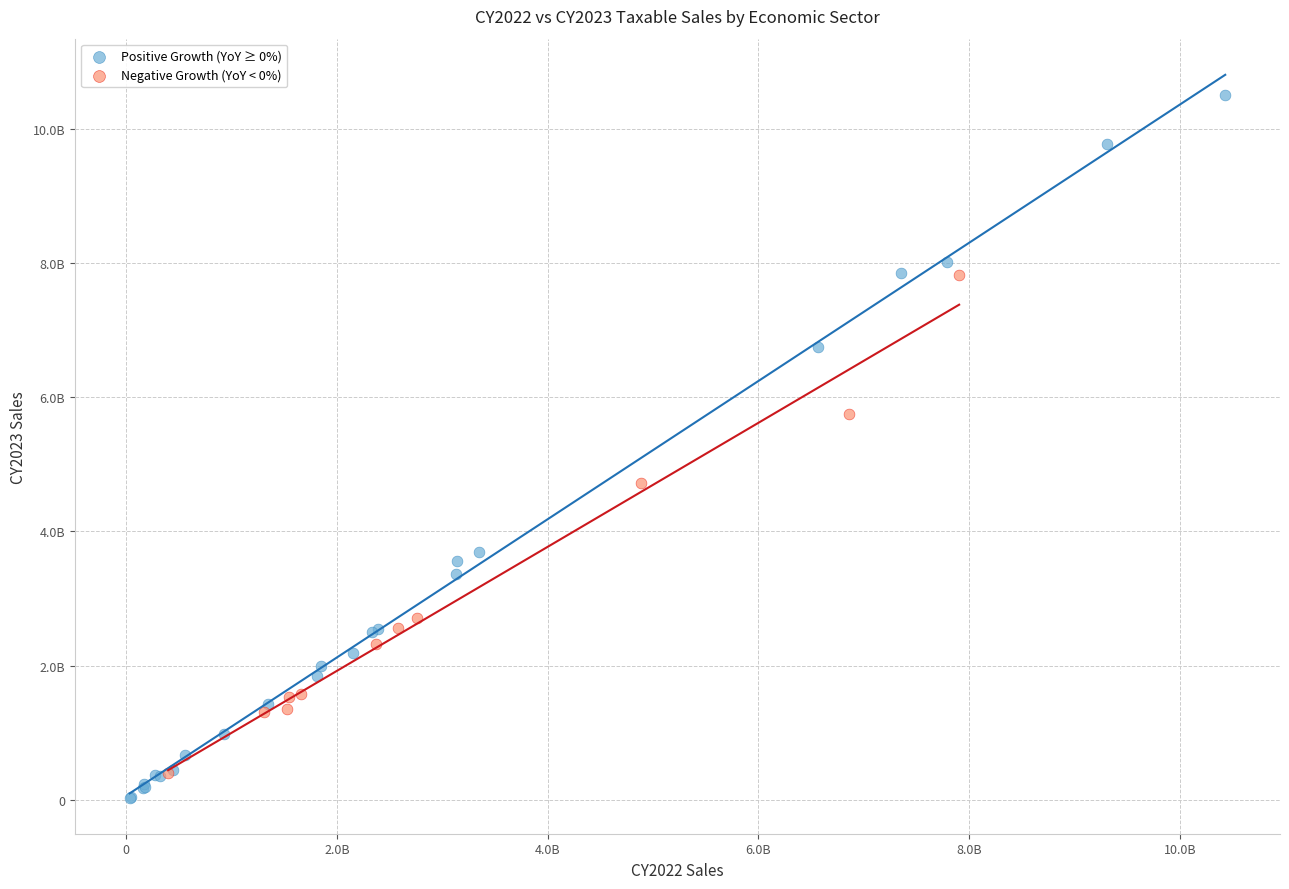

What are all the series names shown in the legend?

Positive Growth (YoY ≥ 0%), Negative Growth (YoY < 0%)